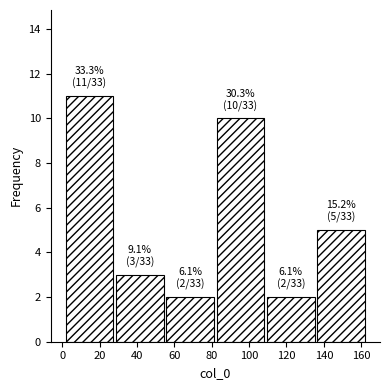

Over which range of the x-axis is the bar tallest?

2 to 28